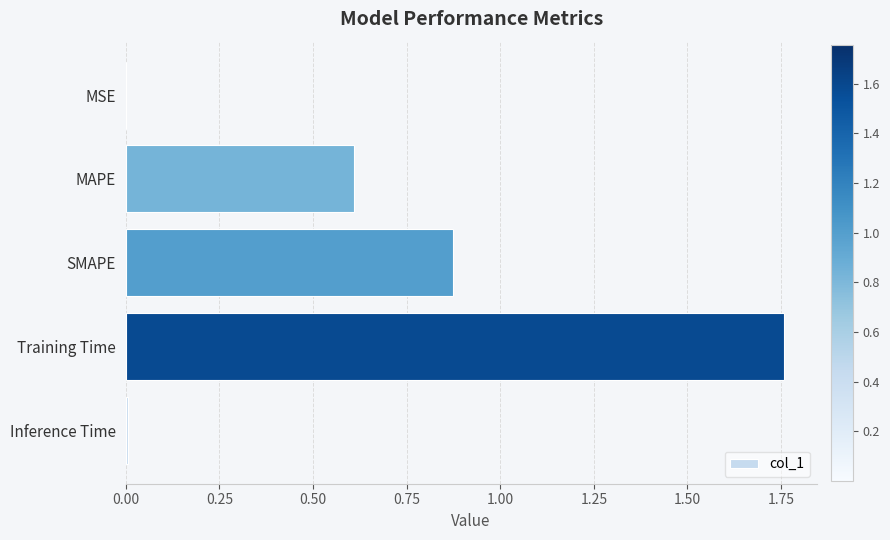

What is the change in value from MAPE to Training Time?

+1.1